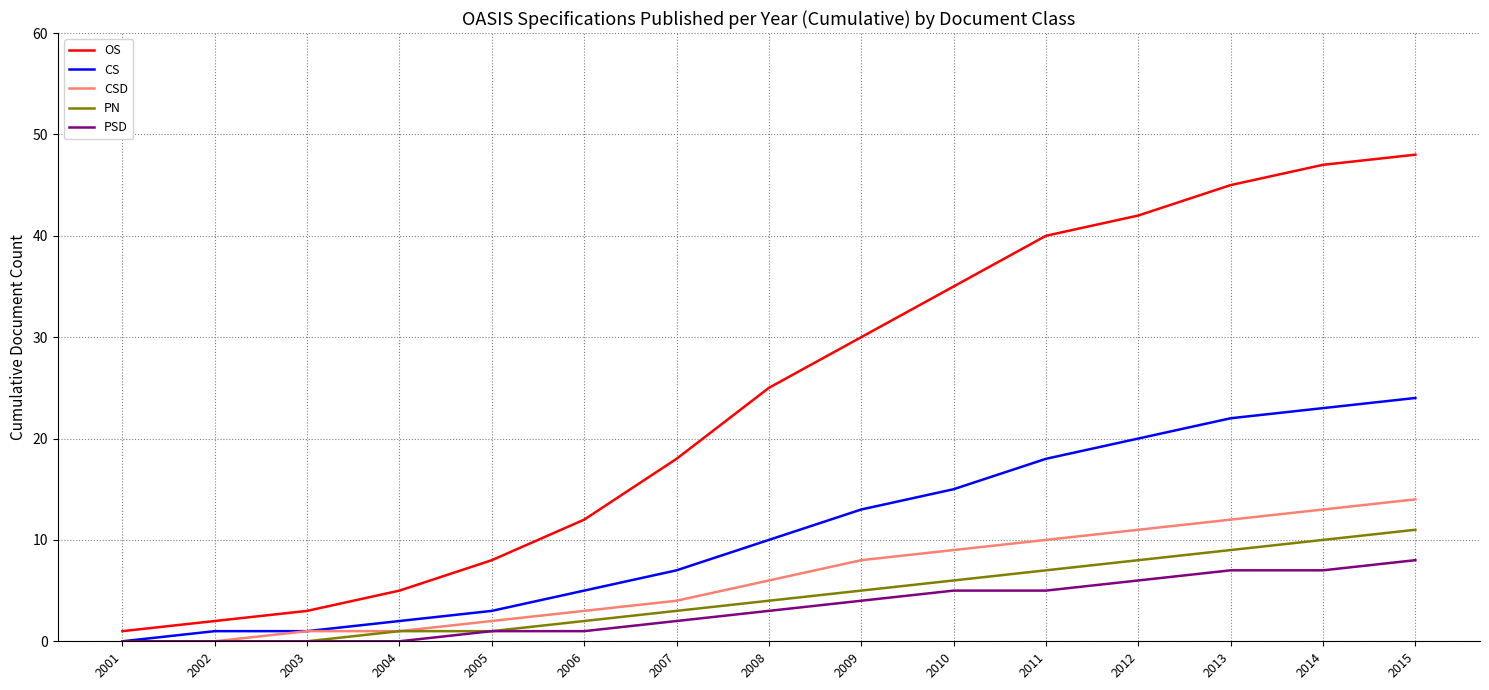

What are all the series names shown in the legend?

OS, CS, CSD, PN, PSD